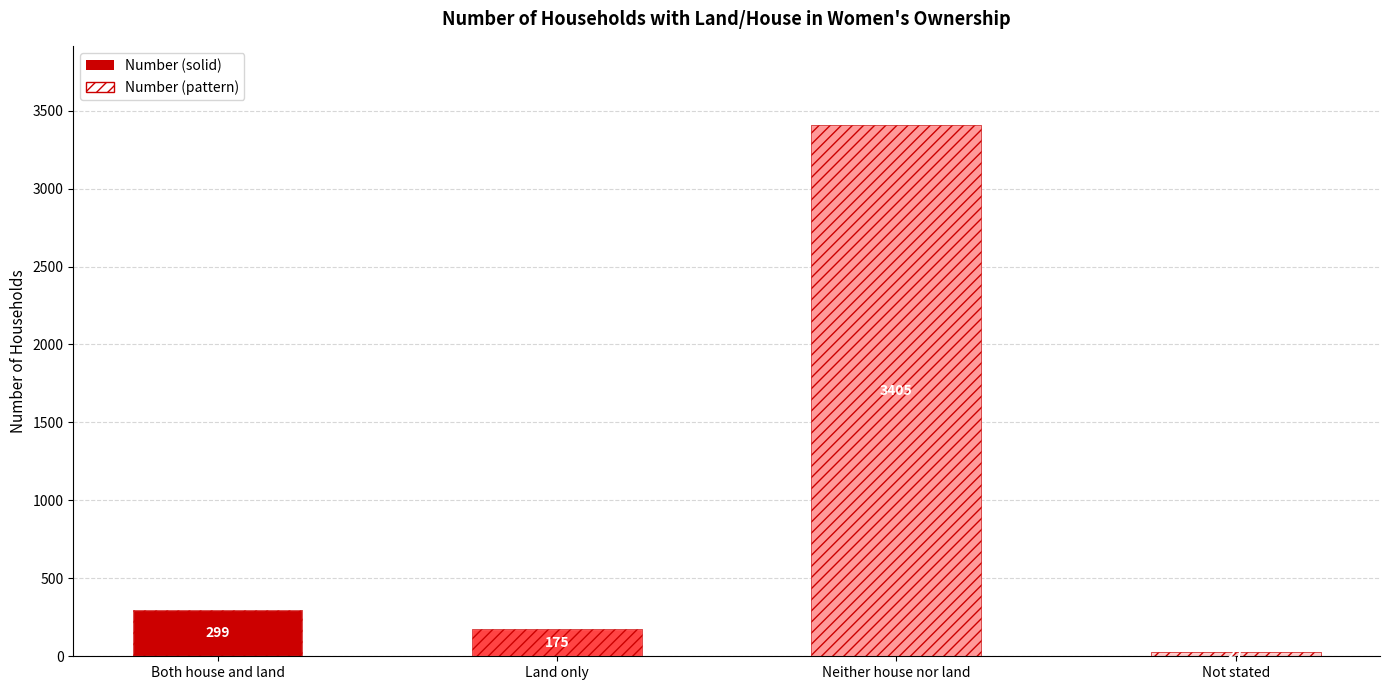

What is the label of the 4th bar from the left?

Not stated